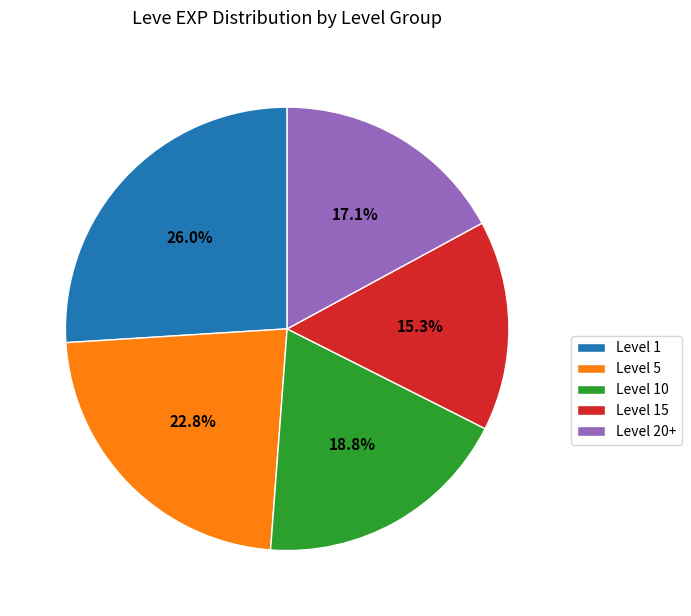

What is the largest slice in the pie chart?

Level 1